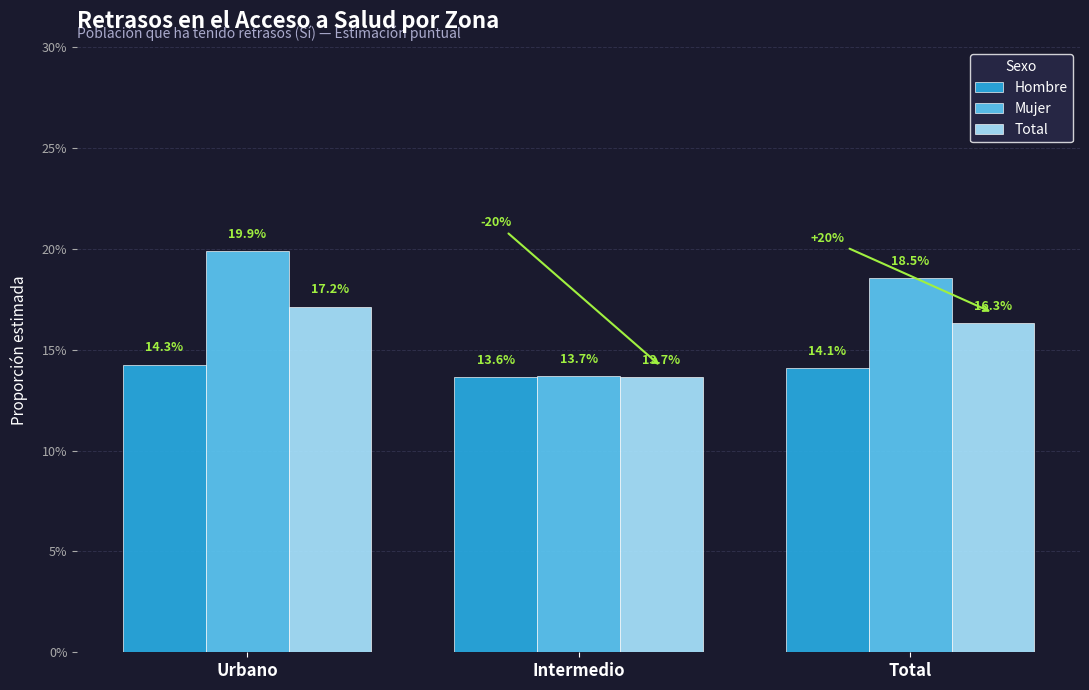

Does the chart contain stacked bars?

No